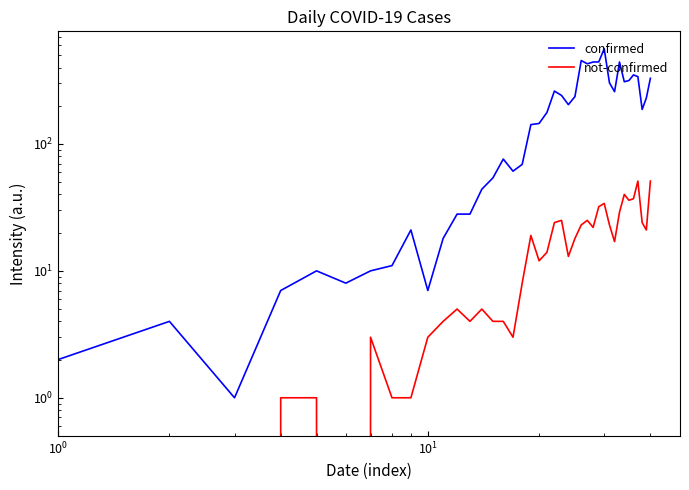

Does the chart have visible grid lines?

No